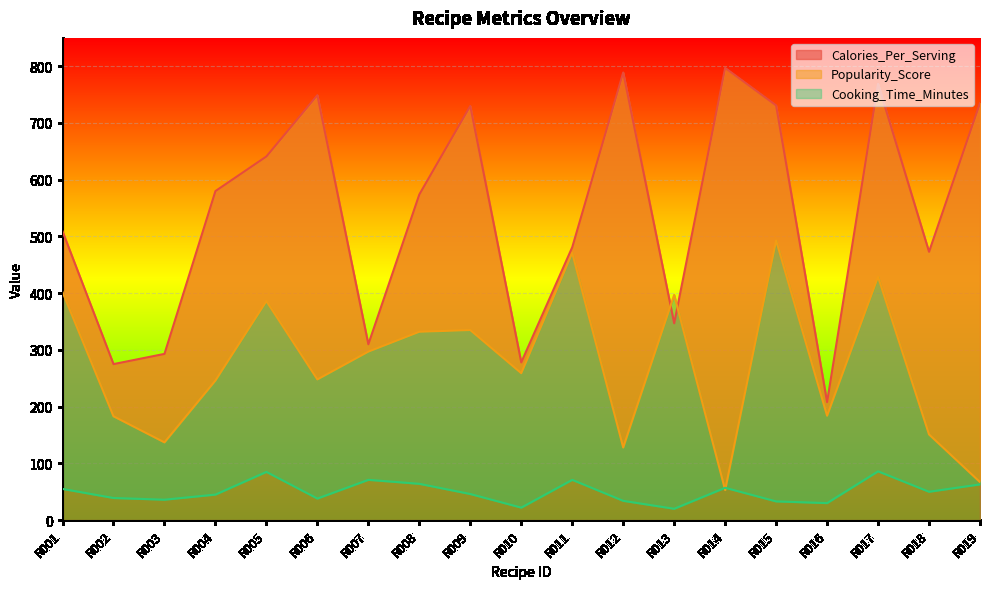

How many values in the Cooking_Time_Minutes series exceed 46?

9